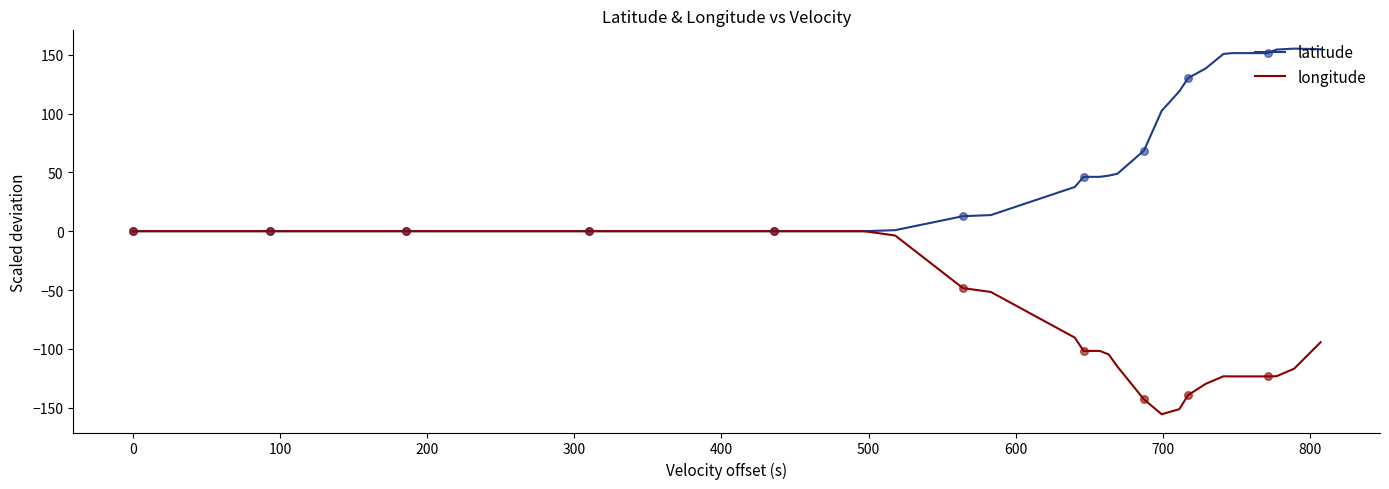

Which series reaches the maximum Y coordinate?

latitude